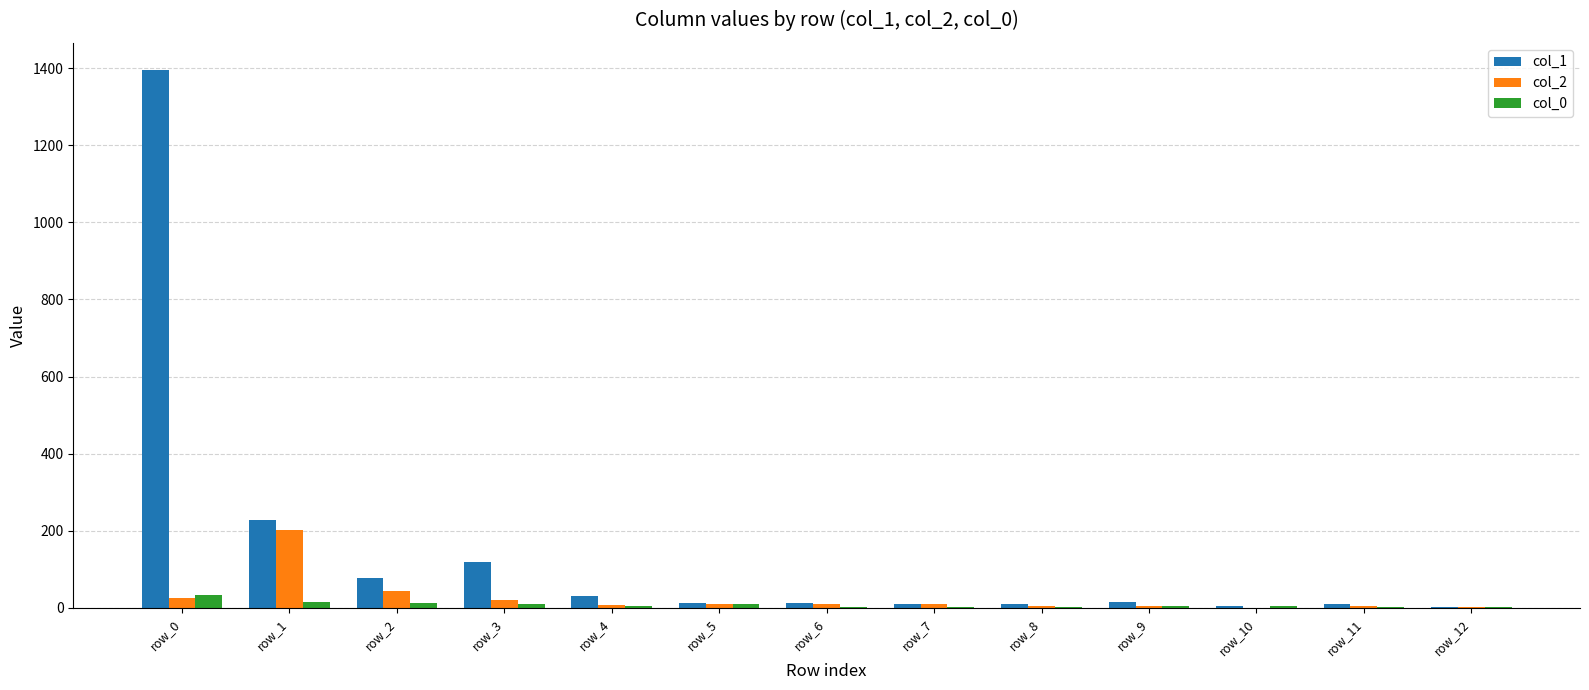

What is the approximate value of col_1 at row_4, to the nearest 10?

30